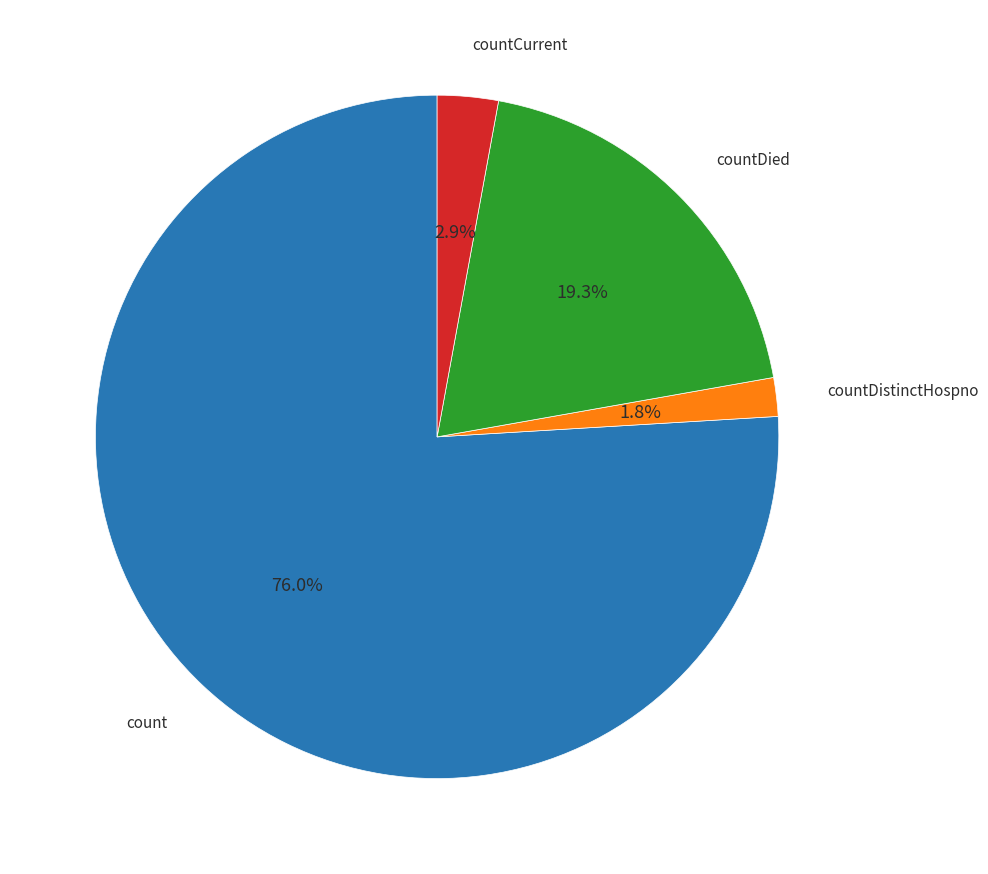

Count the number of slices in the pie.

4